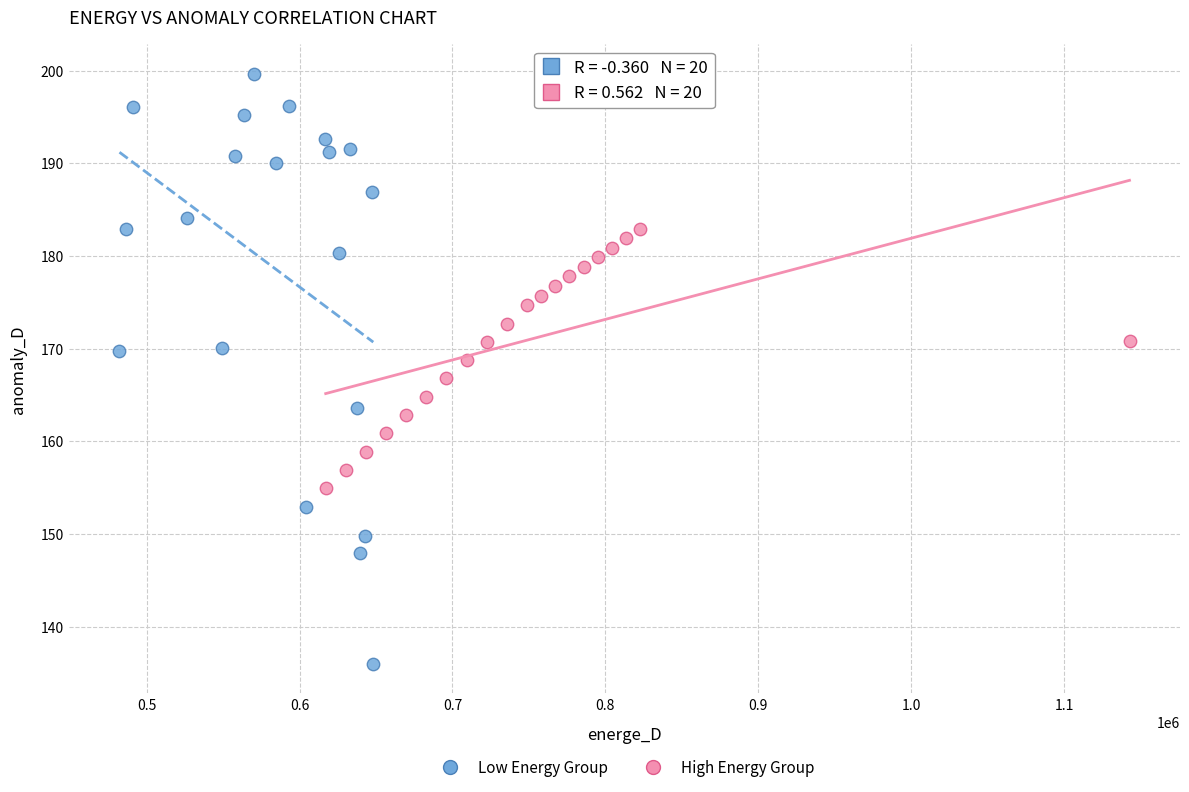

Which series reaches the minimum Y coordinate?

Low Energy Group